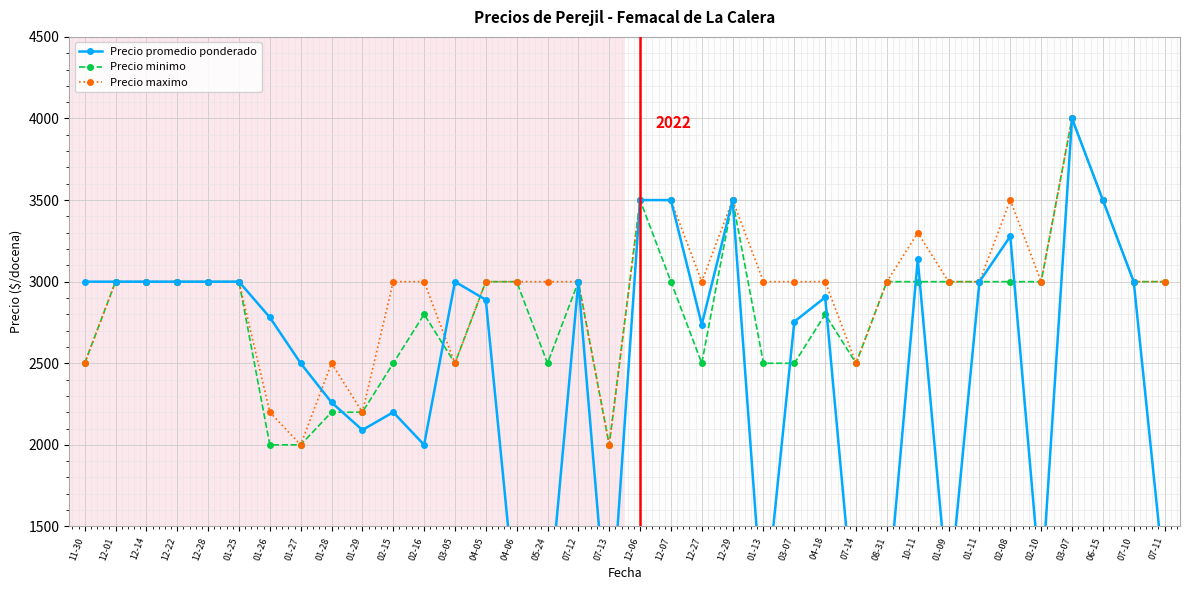

How many data points does each series have?

36